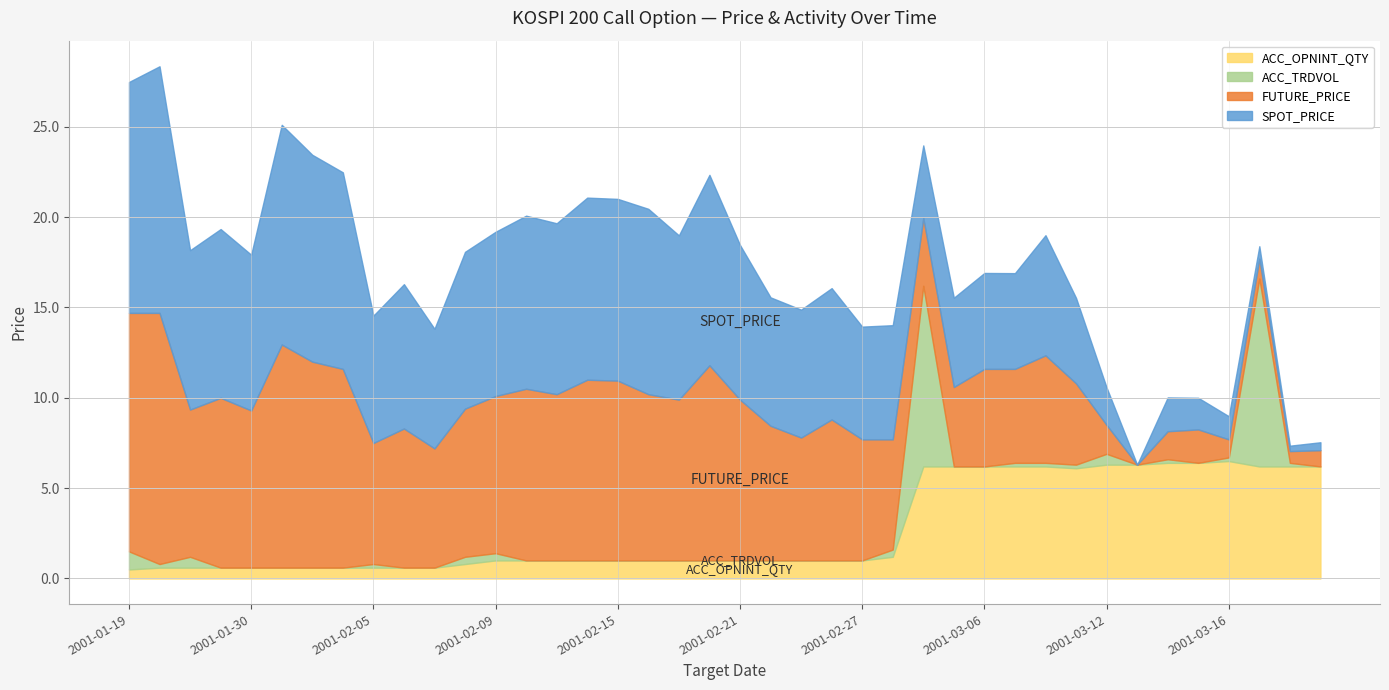

What are all the series names shown in the legend?

ACC_OPNINT_QTY, ACC_TRDVOL, FUTURE_PRICE, SPOT_PRICE